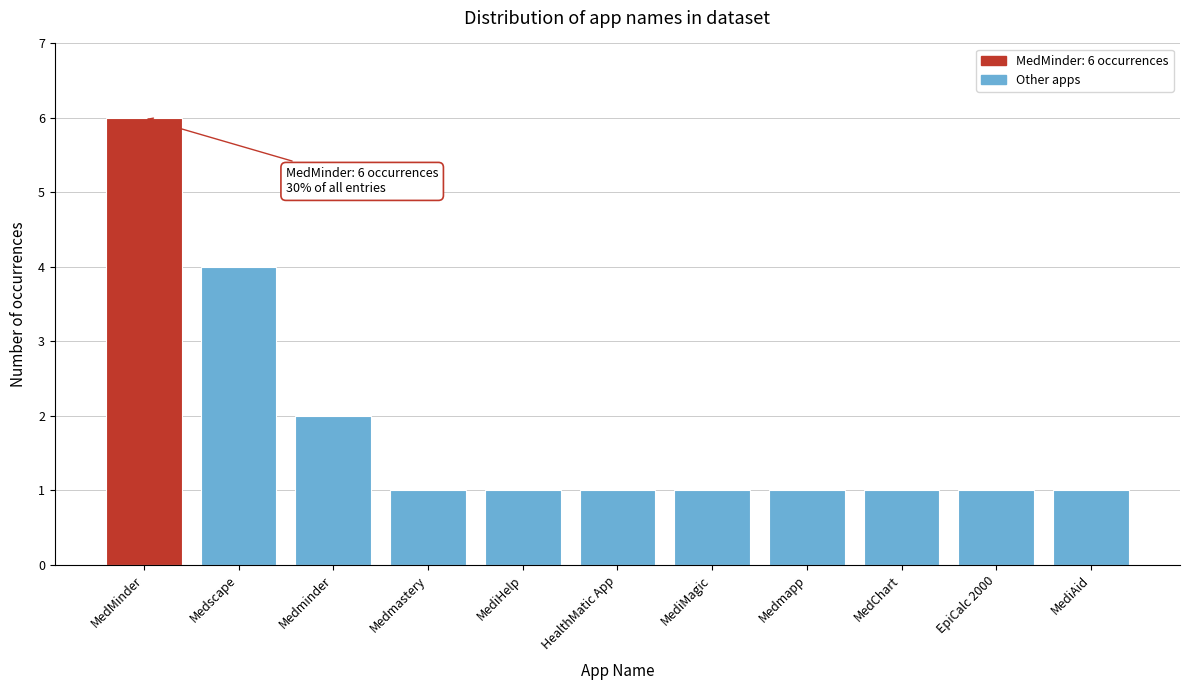

Reading right to left, extract all data points from this chart.

MediAid=1	EpiCalc 2000=1	MedChart=1	Medmapp=1	MediMagic=1	HealthMatic App=1	MediHelp=1	Medmastery=1	Medminder=2	Medscape=4	MedMinder=6